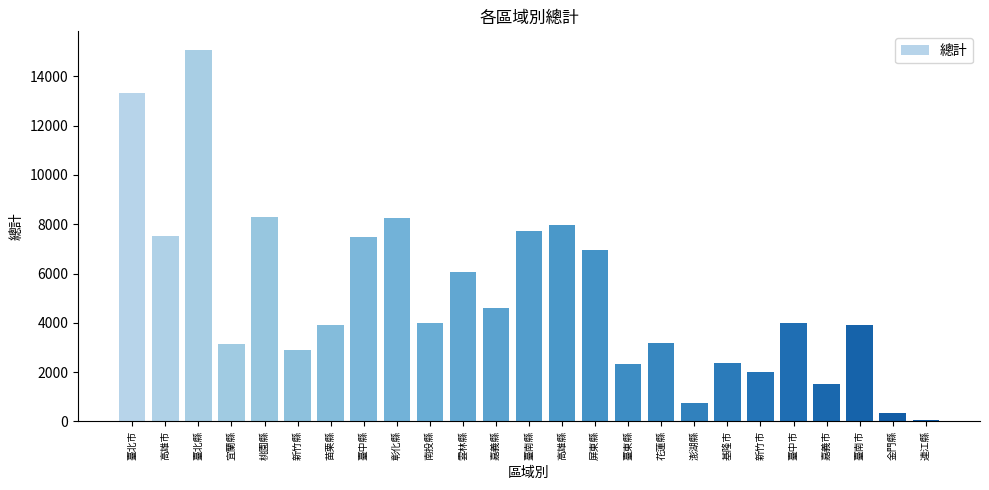

What is the change in value from 高雄市 to 新竹縣?

-4621